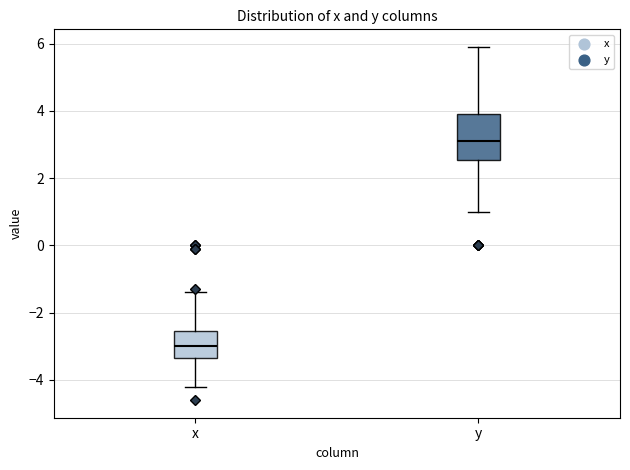

Where does the median line of the box for x sit on the y-axis? The values are not printed on the chart, so give them approximately, as read against the axis.

-3.0